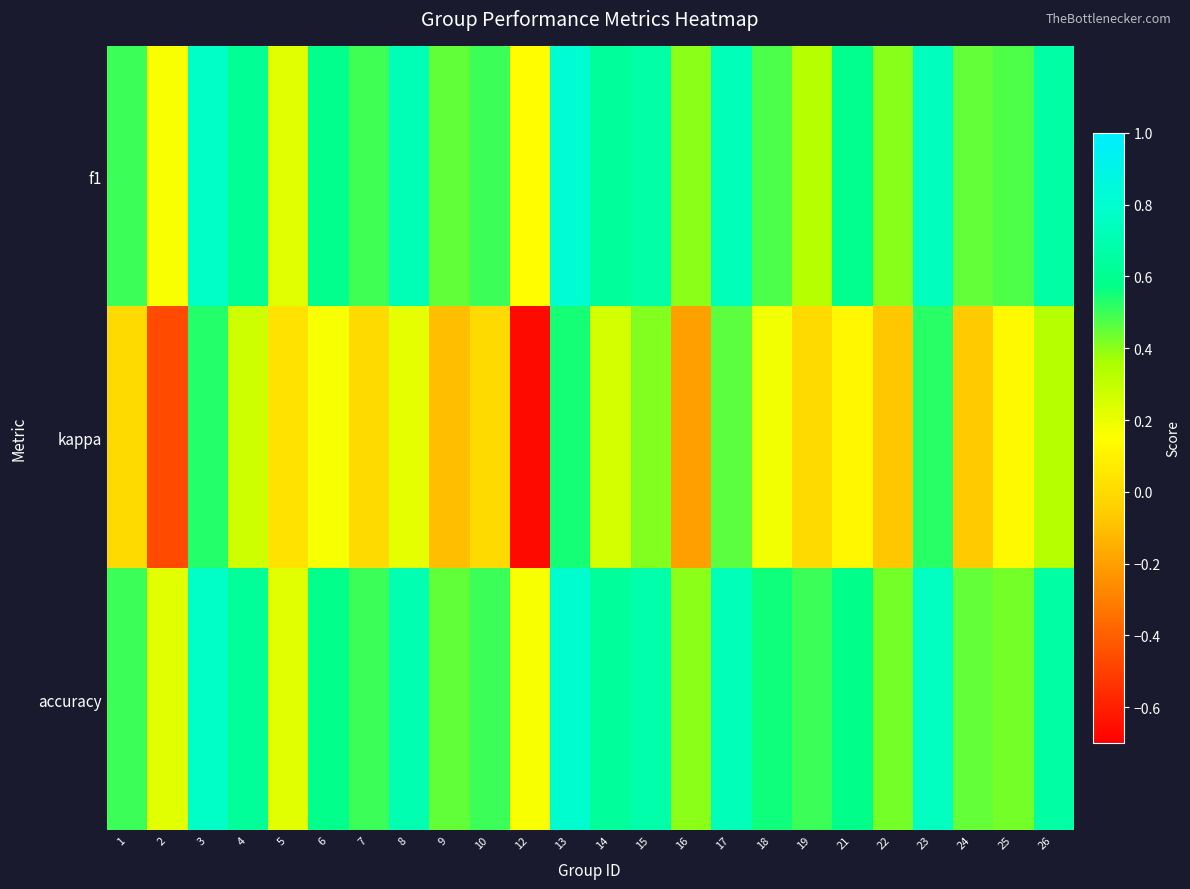

How many distinct data groups are displayed?

3